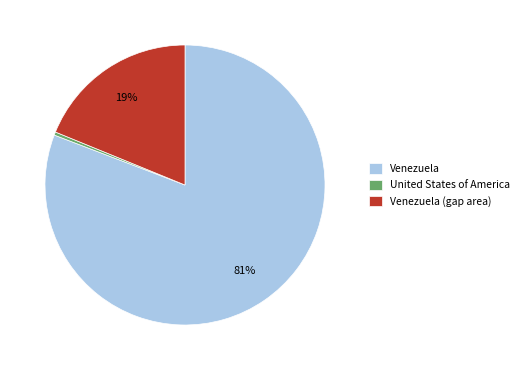

What is the smallest slice in the pie chart?

United States of America